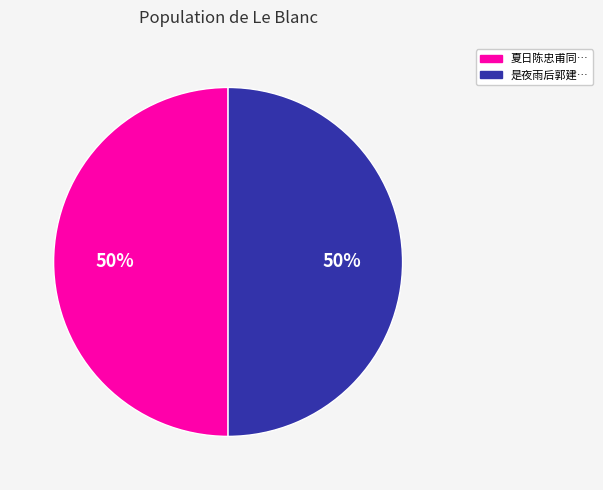

To the nearest percent, what percentage of the pie is 夏日陈忠甫同…?

50%